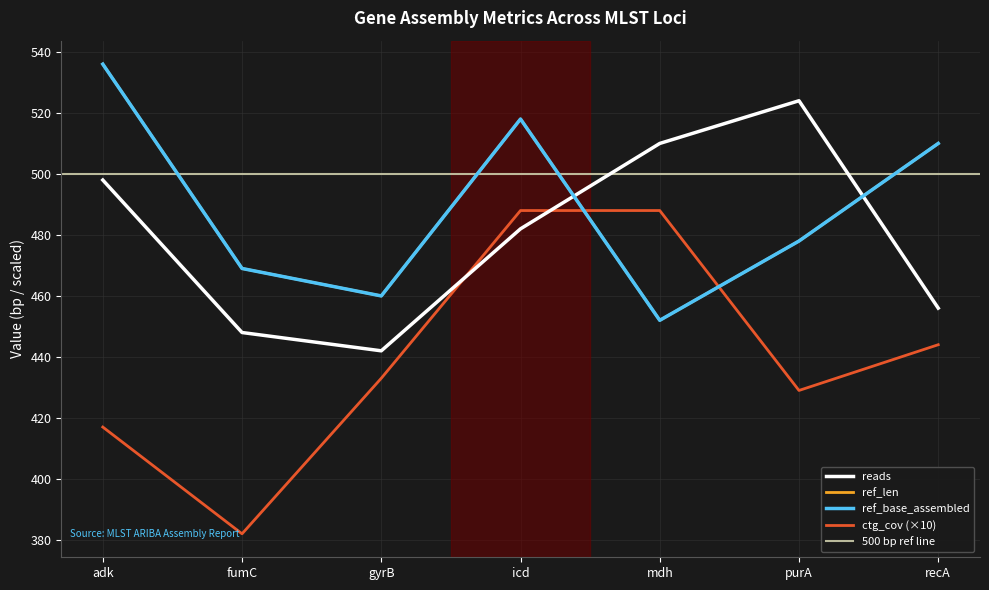

At how many categories does at least one series exceed 417?

7